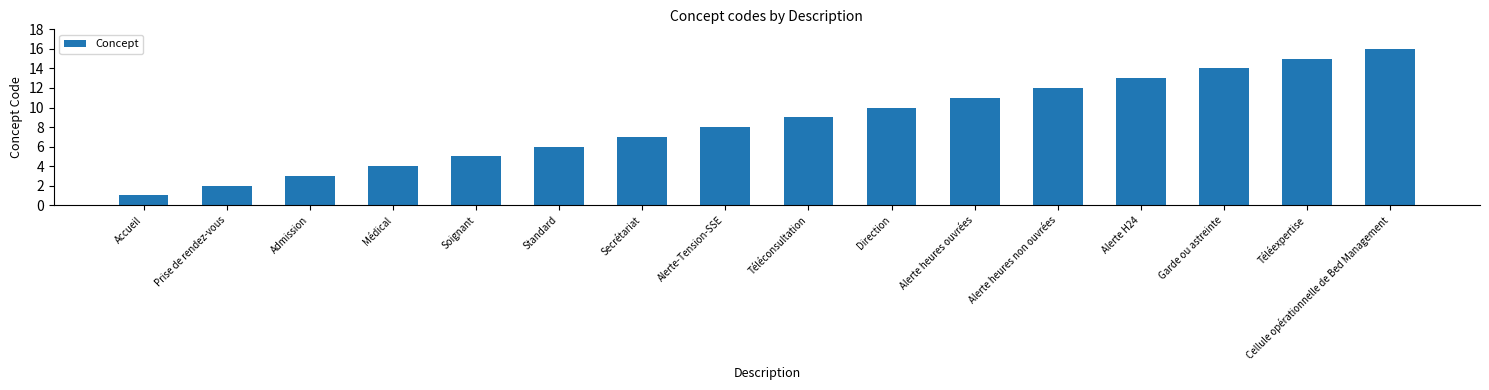

What is the change in value from Admission to Téléexpertise?

+12